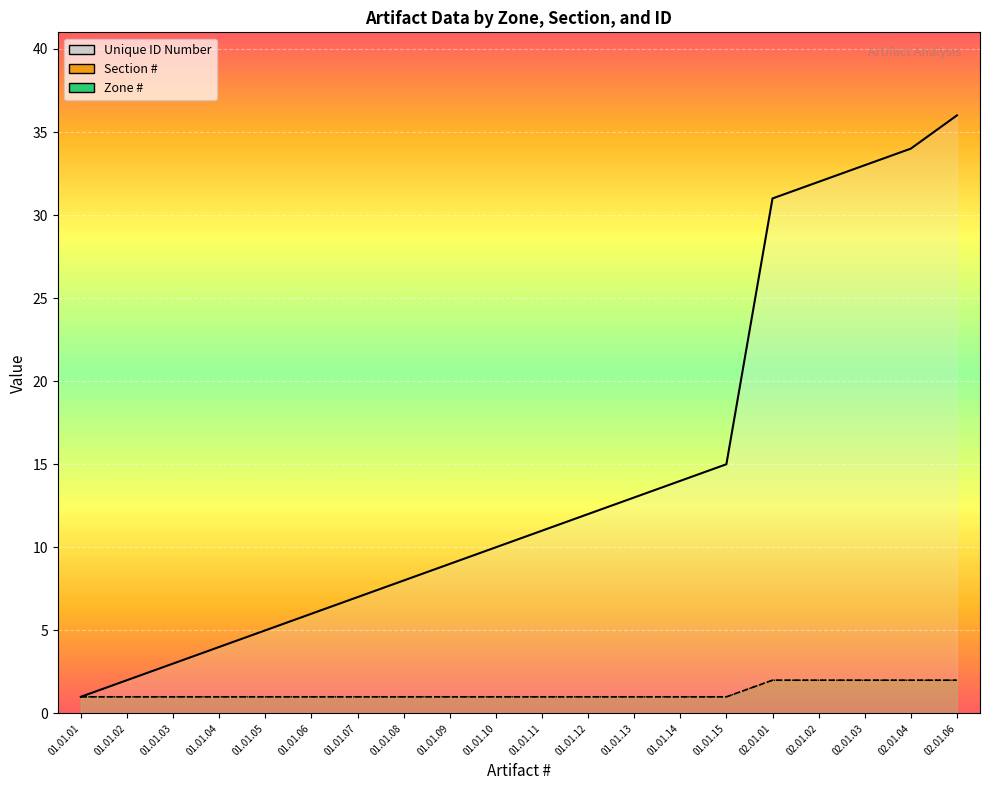

What is the difference between the maximum and minimum values in the Unique ID Number series?

35